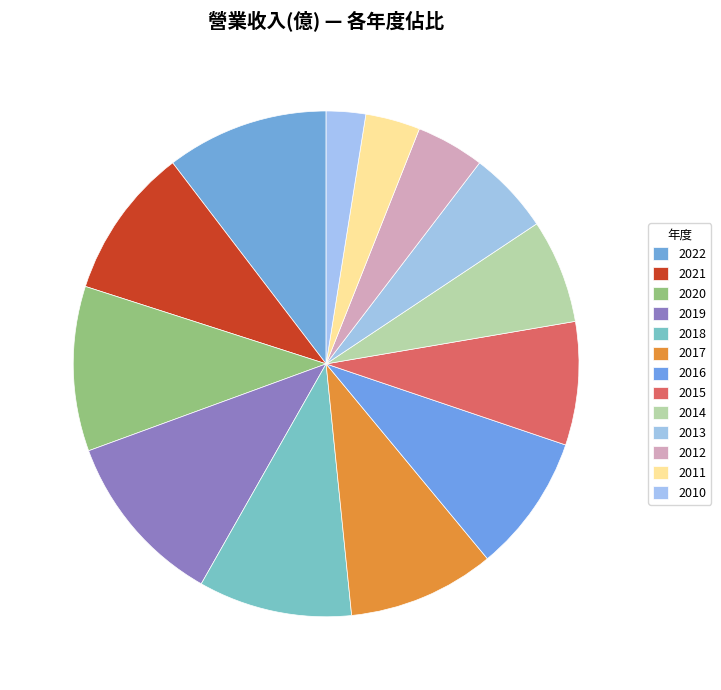

Rank the categories by value from lowest to highest.

2010, 2011, 2012, 2013, 2014, 2015, 2016, 2017, 2021, 2018, 2022, 2020, 2019